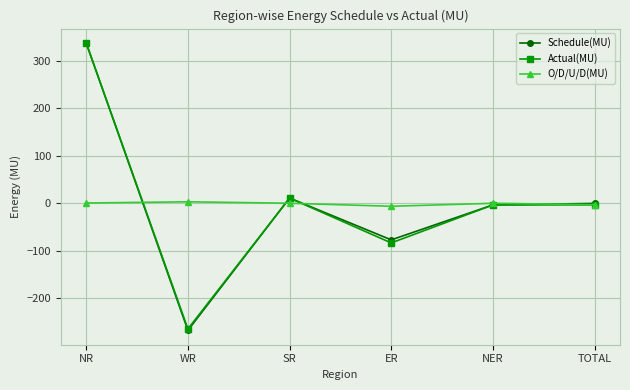

What is the difference between the second highest and minimum values in the Schedule(MU) series?

278.1